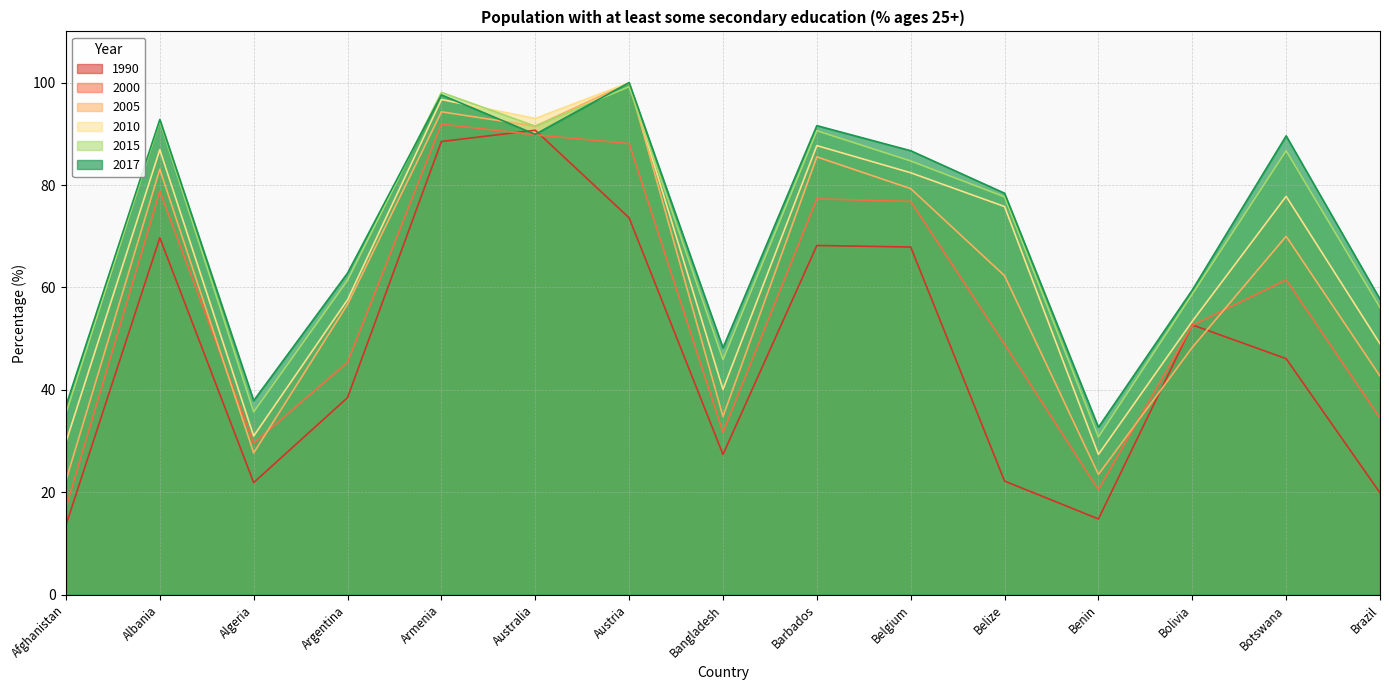

What is the minimum value for 2005?

22.3